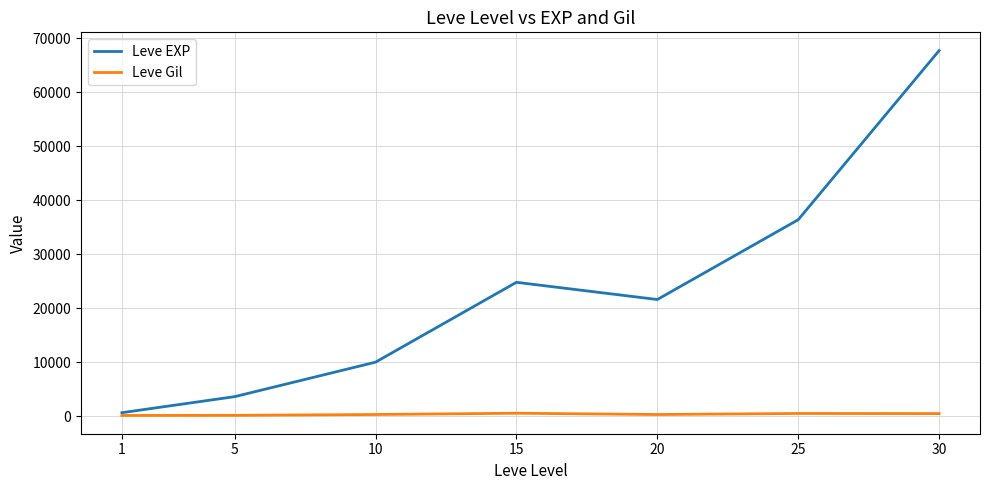

Which series changed the most between 1 and 20?

Leve EXP